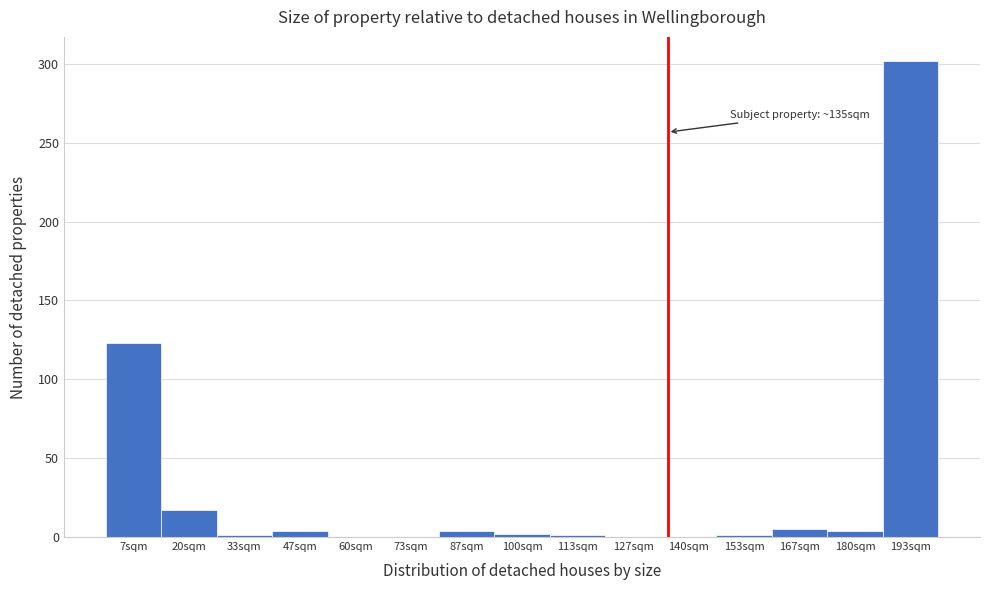

Which range on the x-axis has the tallest bar?

186 to 200